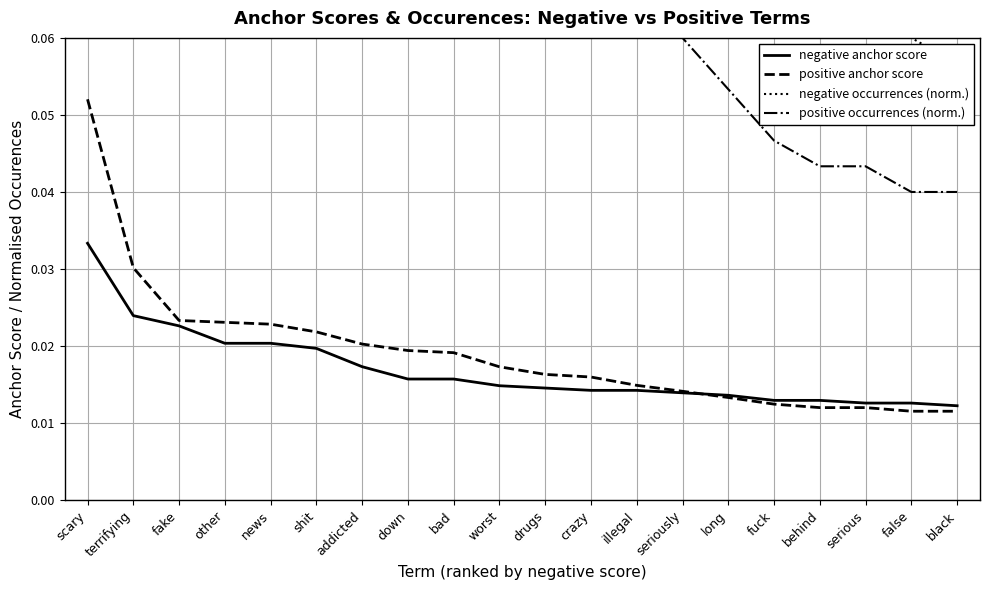

Which series changed the most between shit and down?

negative occurrences (norm.)